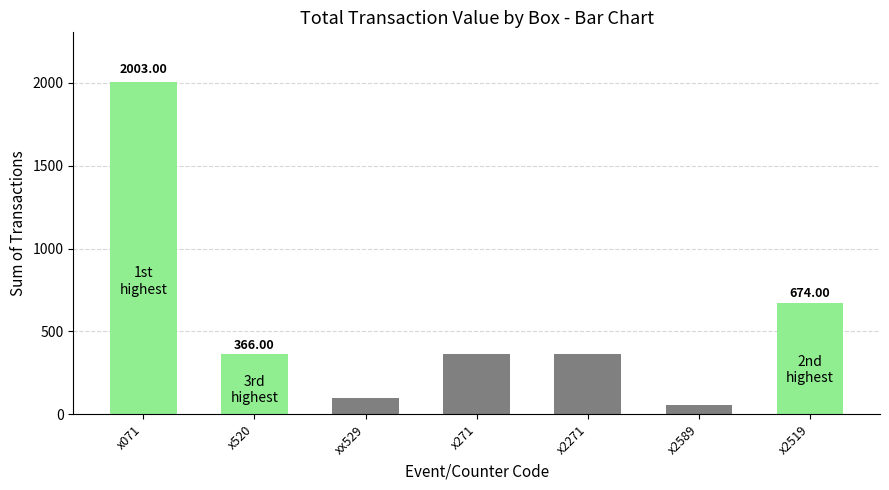

What is the total value across all series at xx529?

98